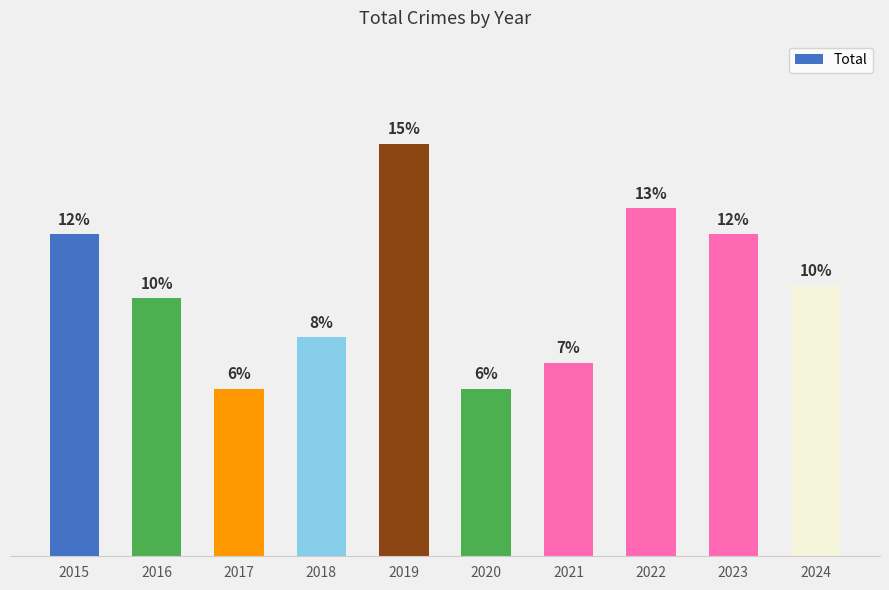

Does the chart contain any negative values?

No